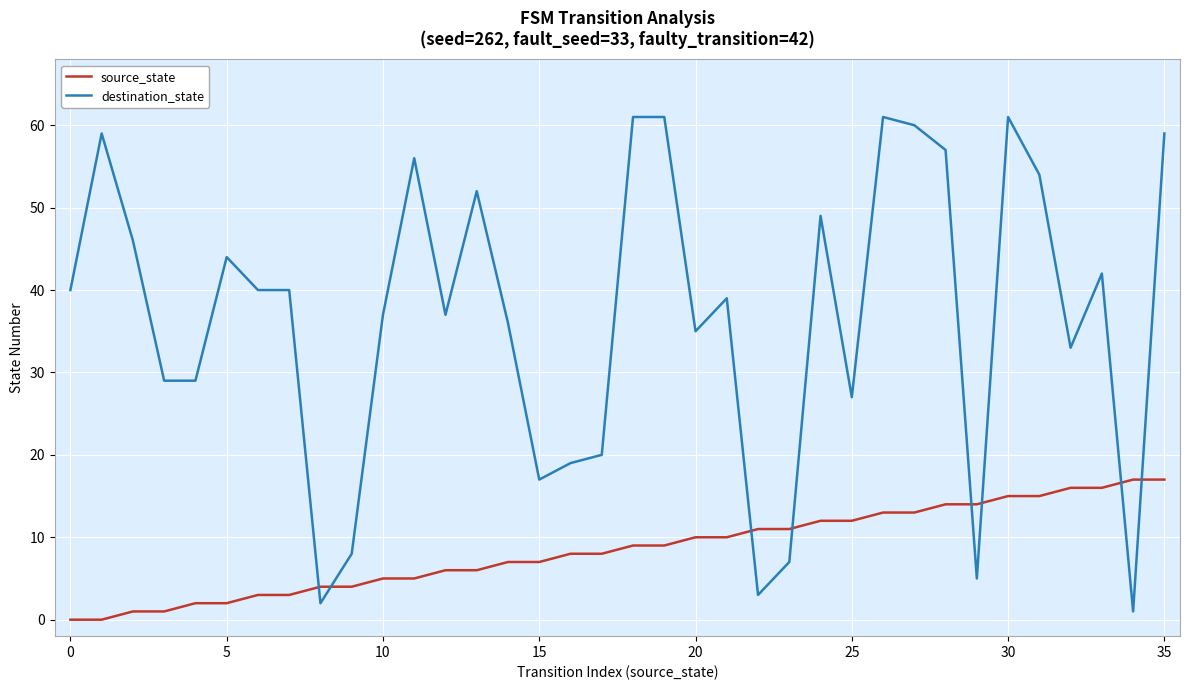

Which series has the largest total across all categories?

destination_state